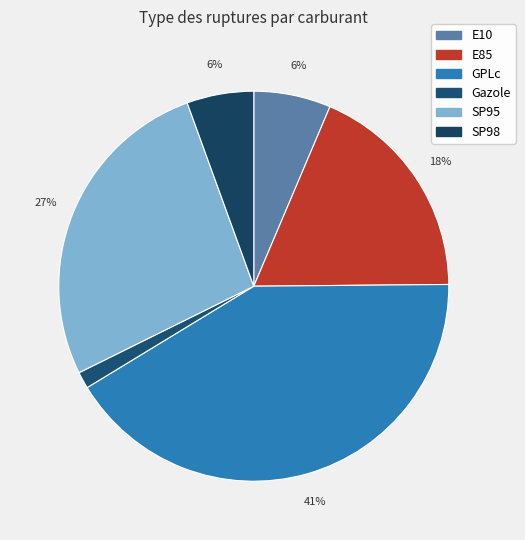

Is the sum of SP95 and E85 greater than half?

No